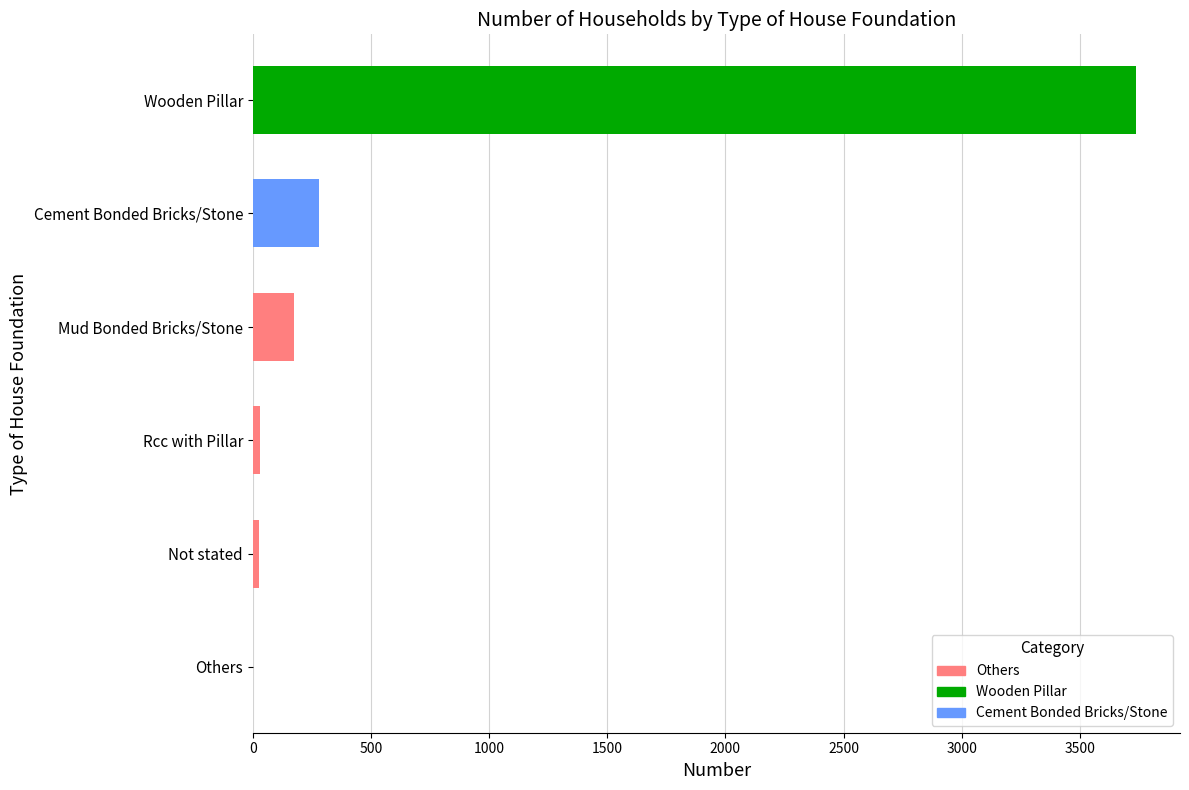

Are the bars horizontal?

Yes